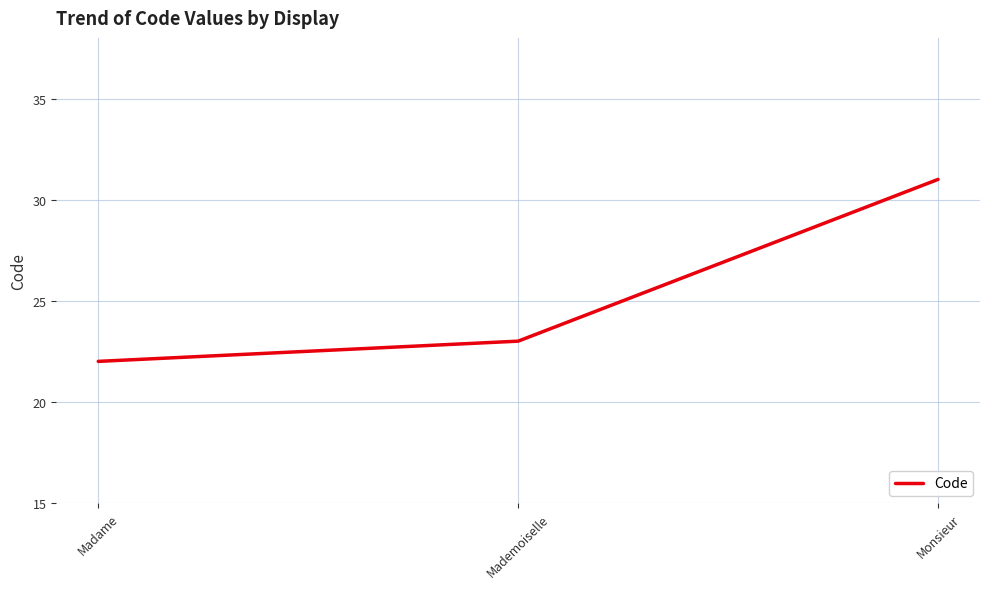

Reading left to right, extract all data points from this chart.

22	23	31